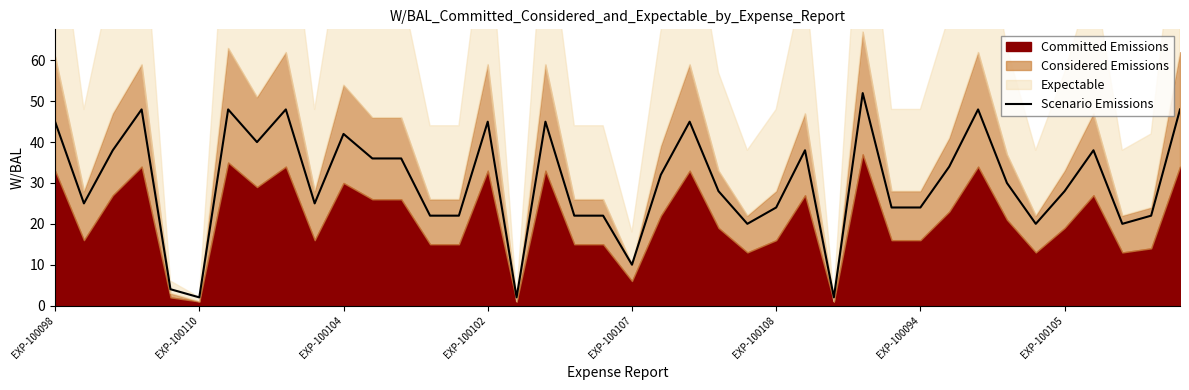

True or false: the data shows 24 at EXP-100108.

True